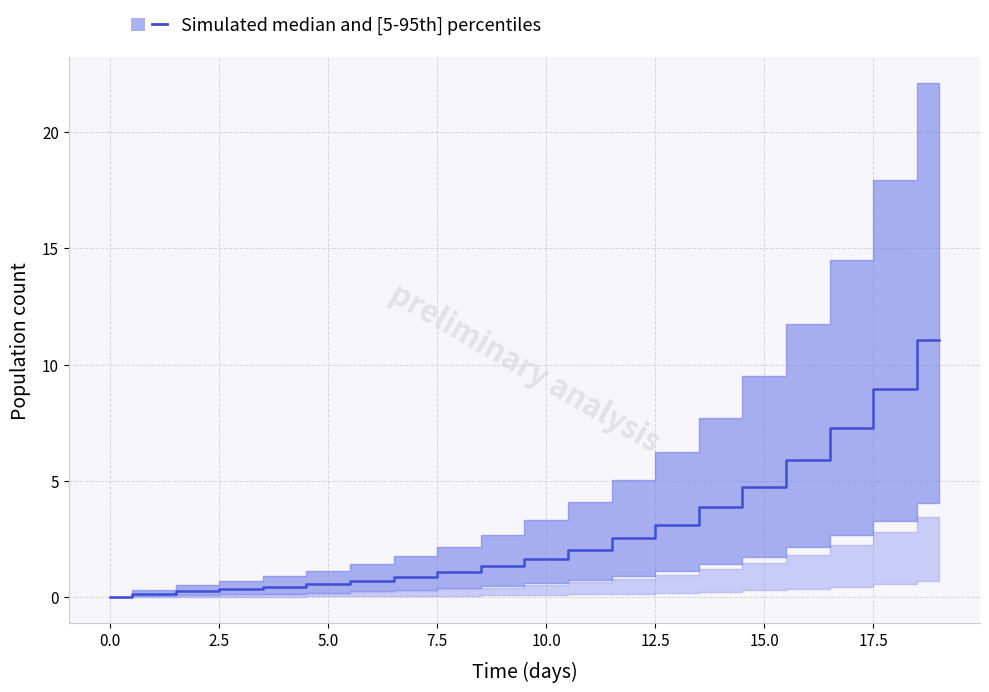

How many lines are shown in the chart?

1